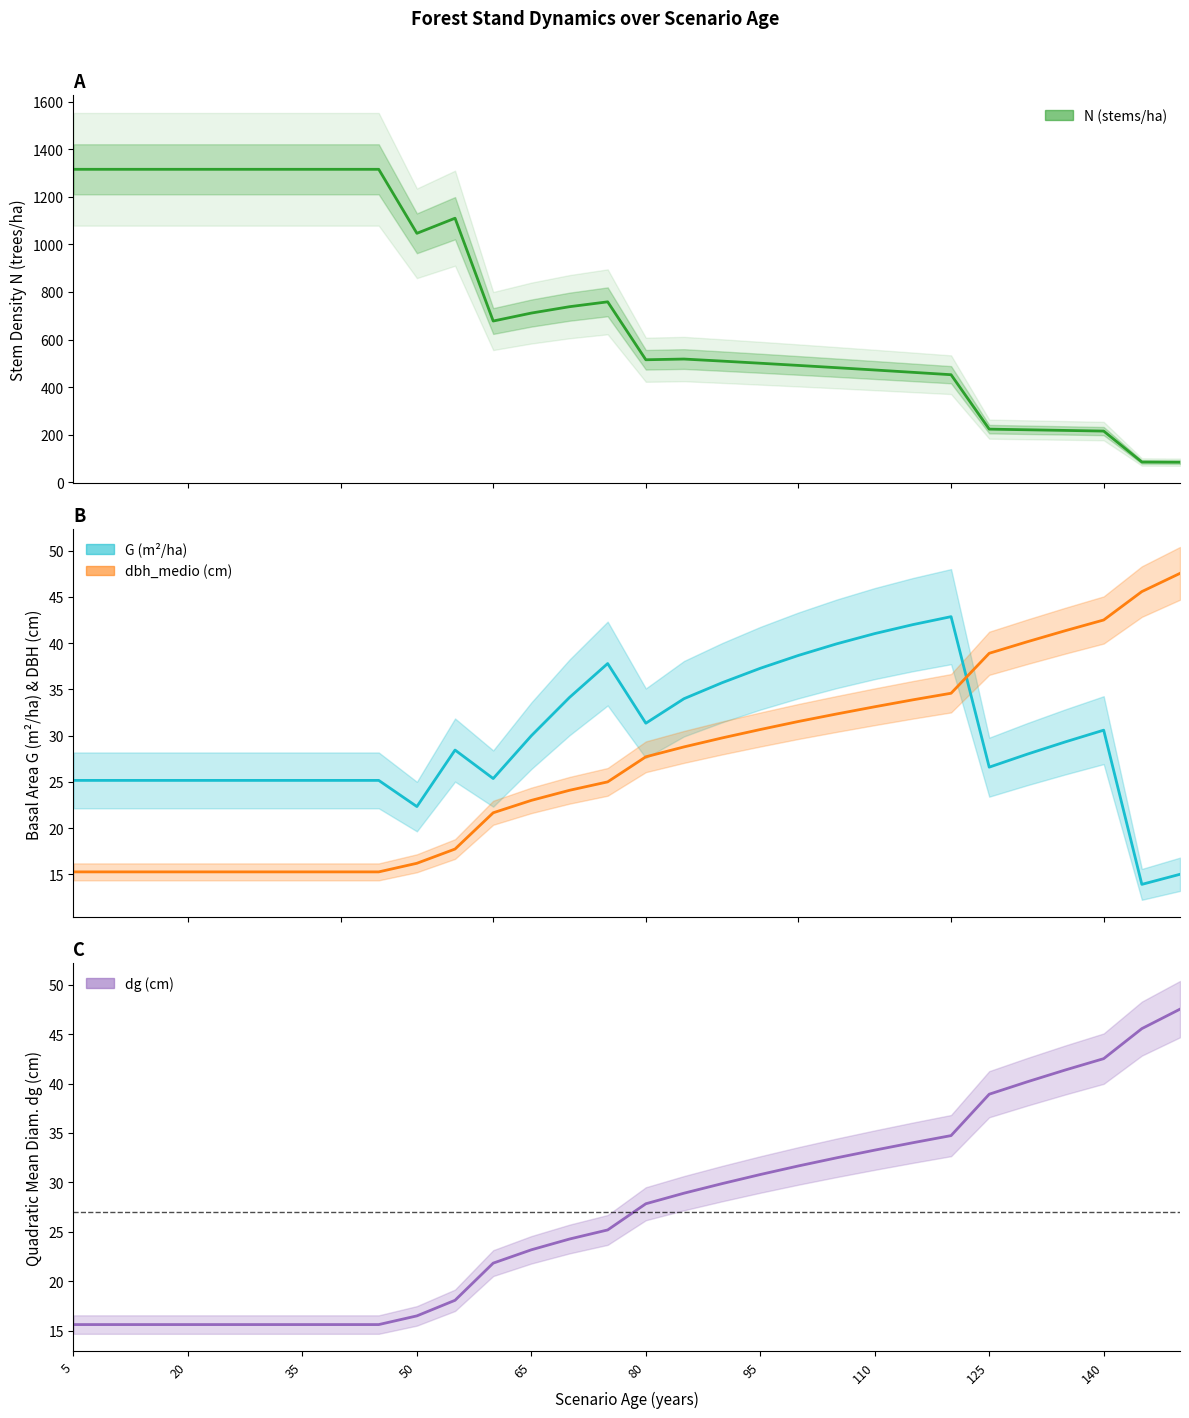

What are all the series names shown in the legend?

N, G, dbh_medio, dg